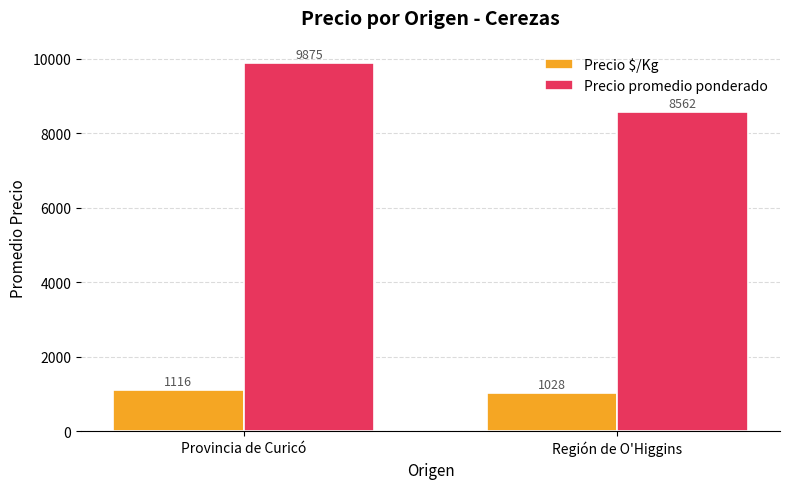

Which label corresponds to the smallest value in the chart?

Región de O'Higgins